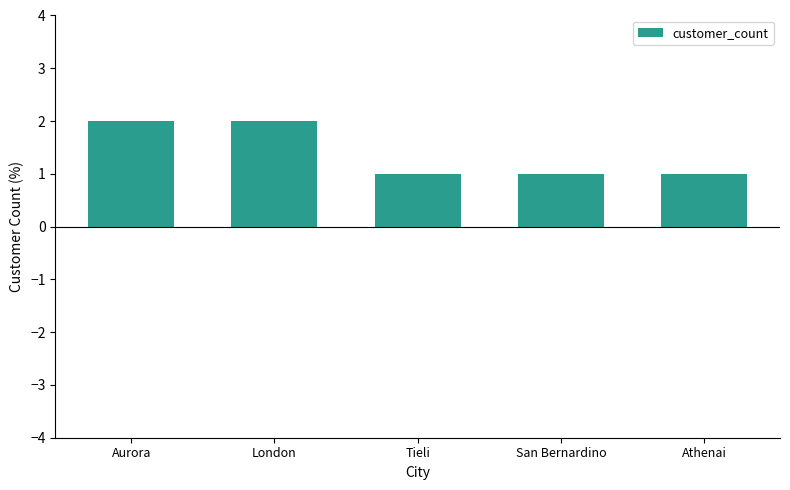

What is the difference between the second highest and minimum values?

1